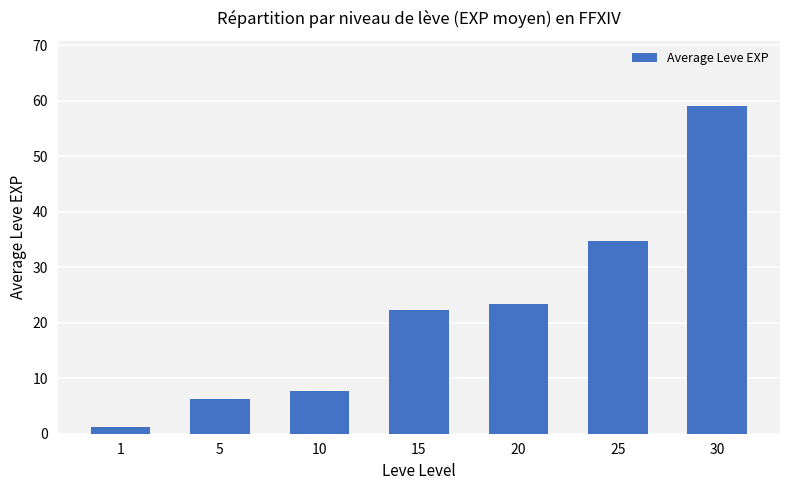

What is the sum of all values?

154.5